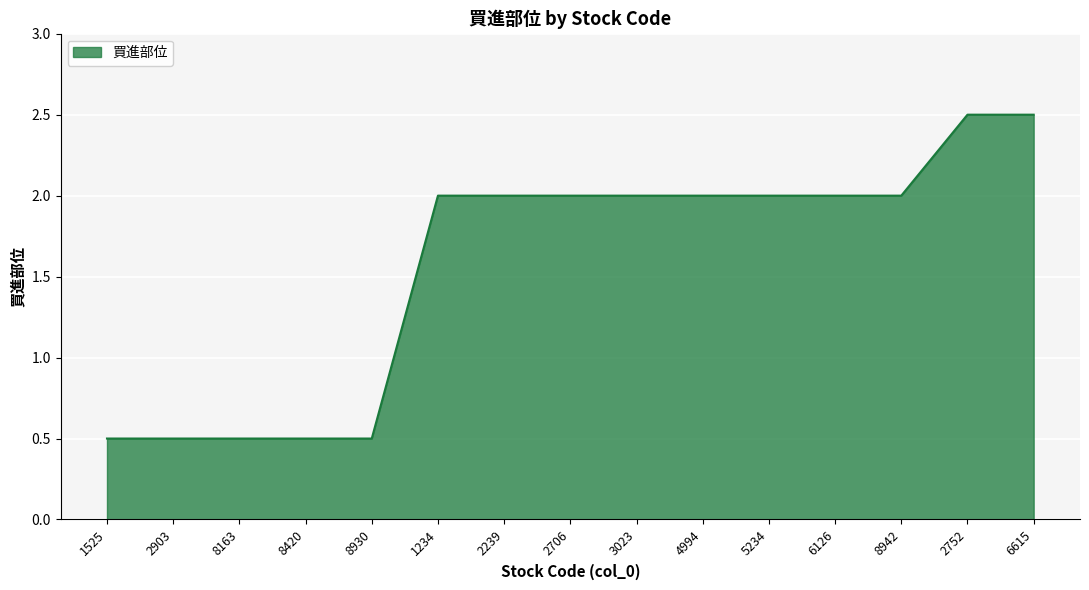

Read the value at 4994.

2.0